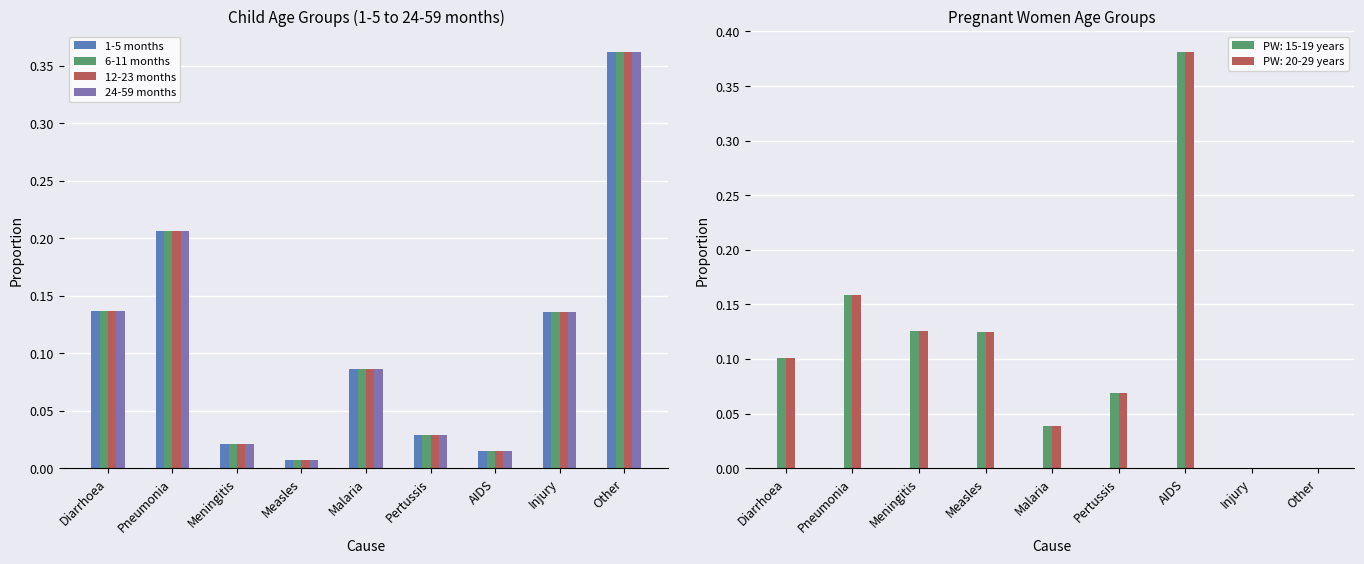

The value of 12-23 months at AIDS is 0.0. True or false?

True